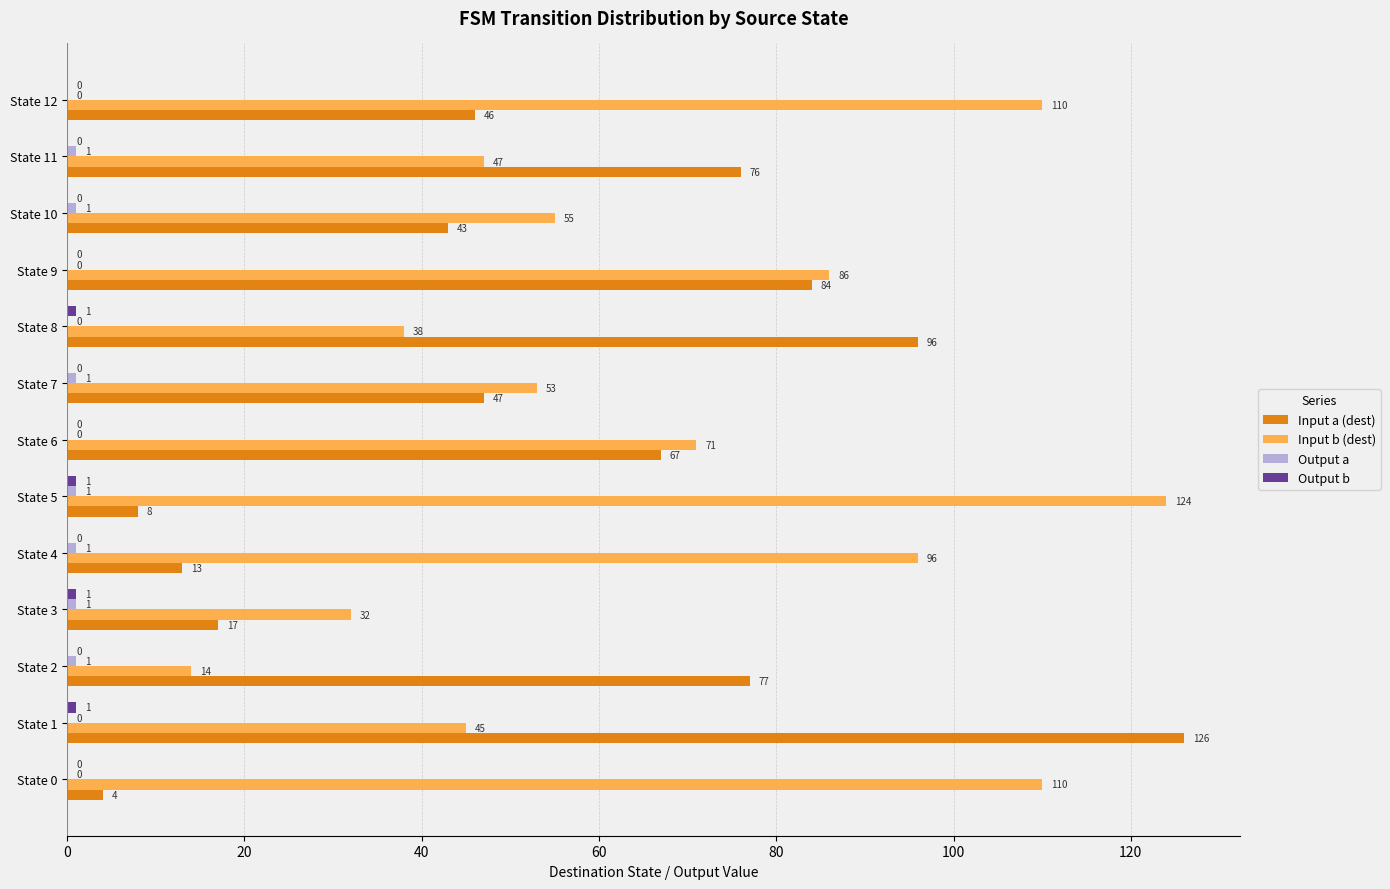

Count the number of categories in the chart.

13